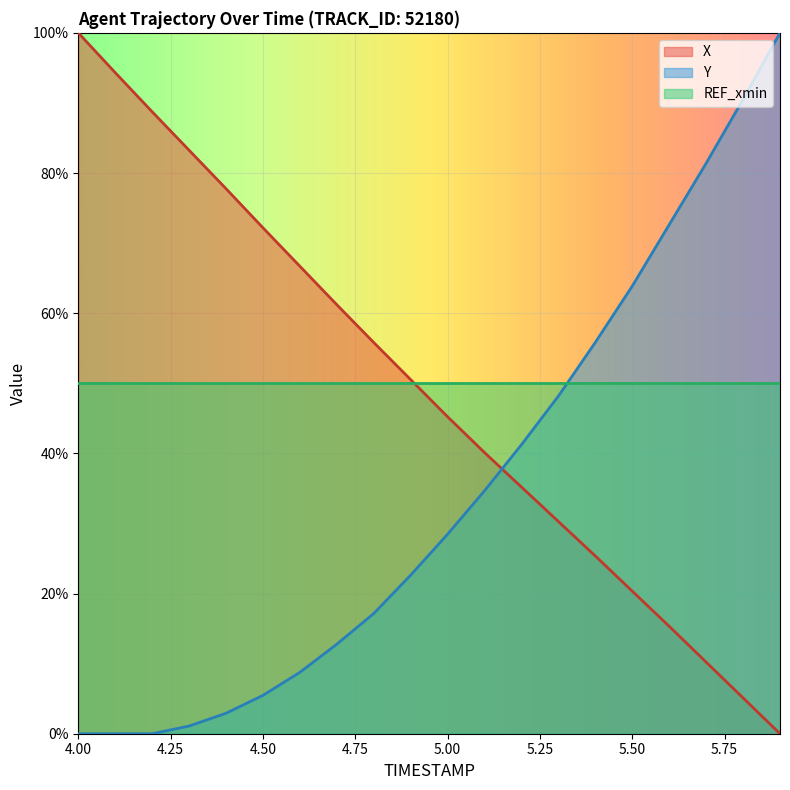

Between 4.0 and 5.1, which series saw the biggest shift?

X